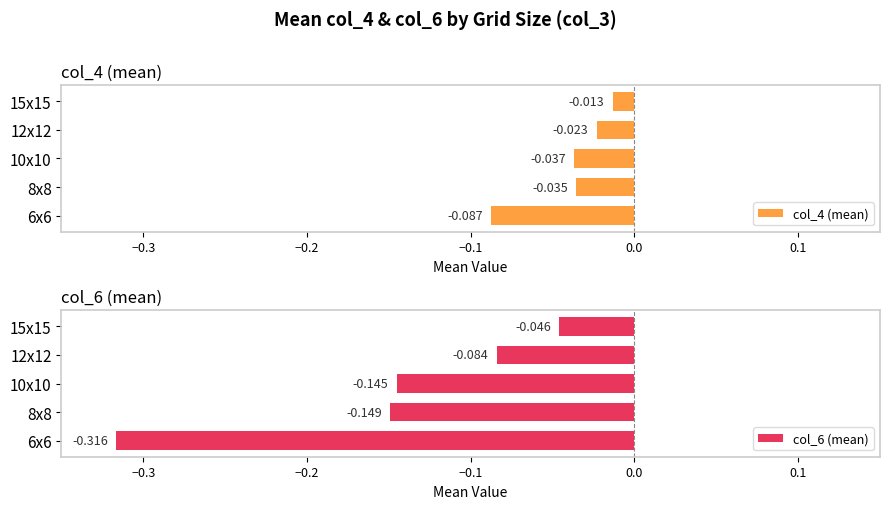

What are all the series names shown in the legend?

col_4 (mean), col_6 (mean)